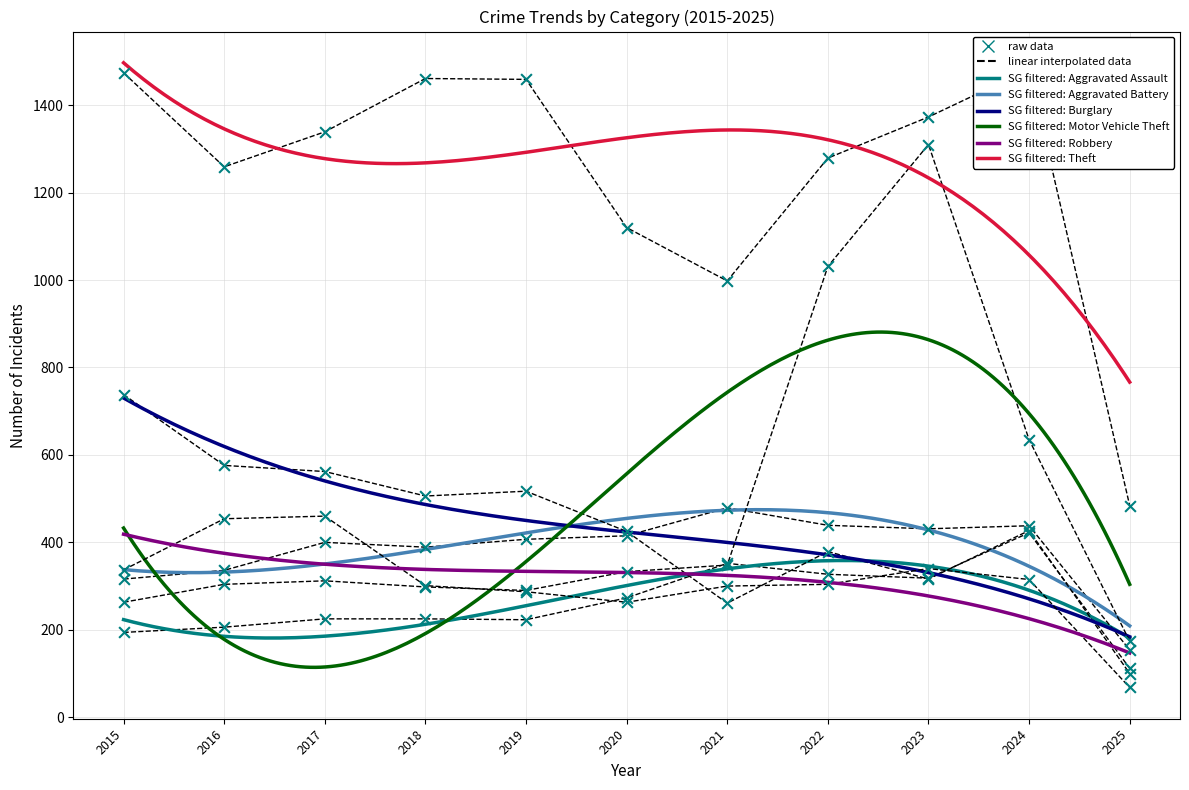

At how many categories does at least one series exceed 1167?

8